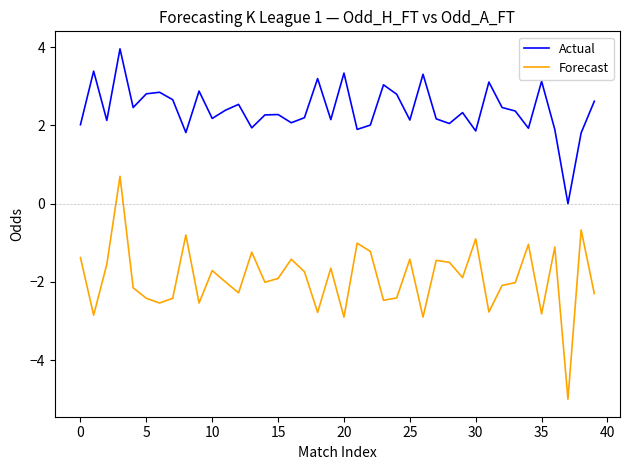

Does the chart display data point markers on the line(s)?

No